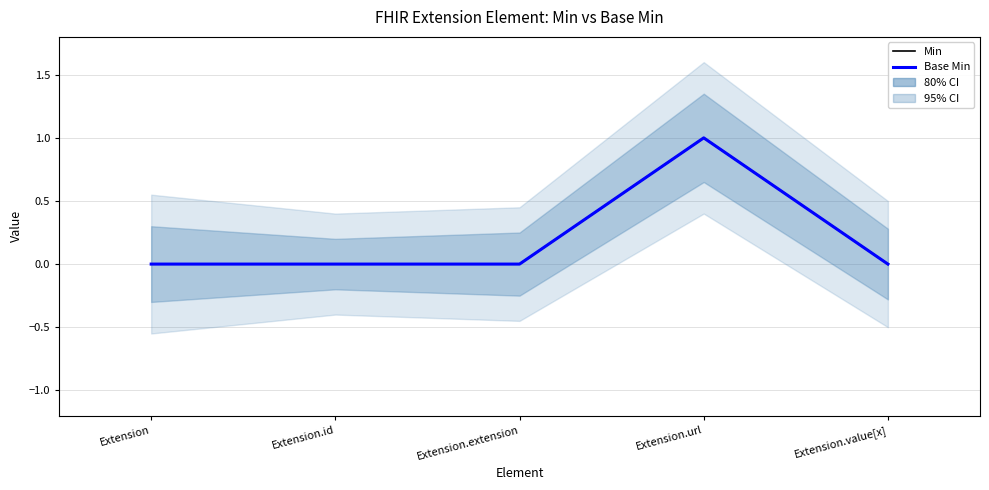

How many lines are shown in the chart?

2